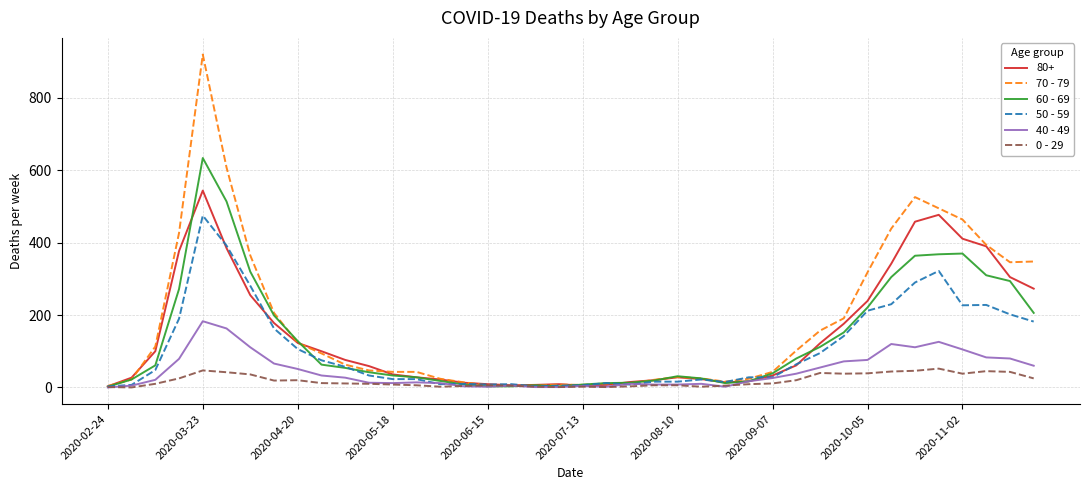

What is the maximum value shown in the chart?

920